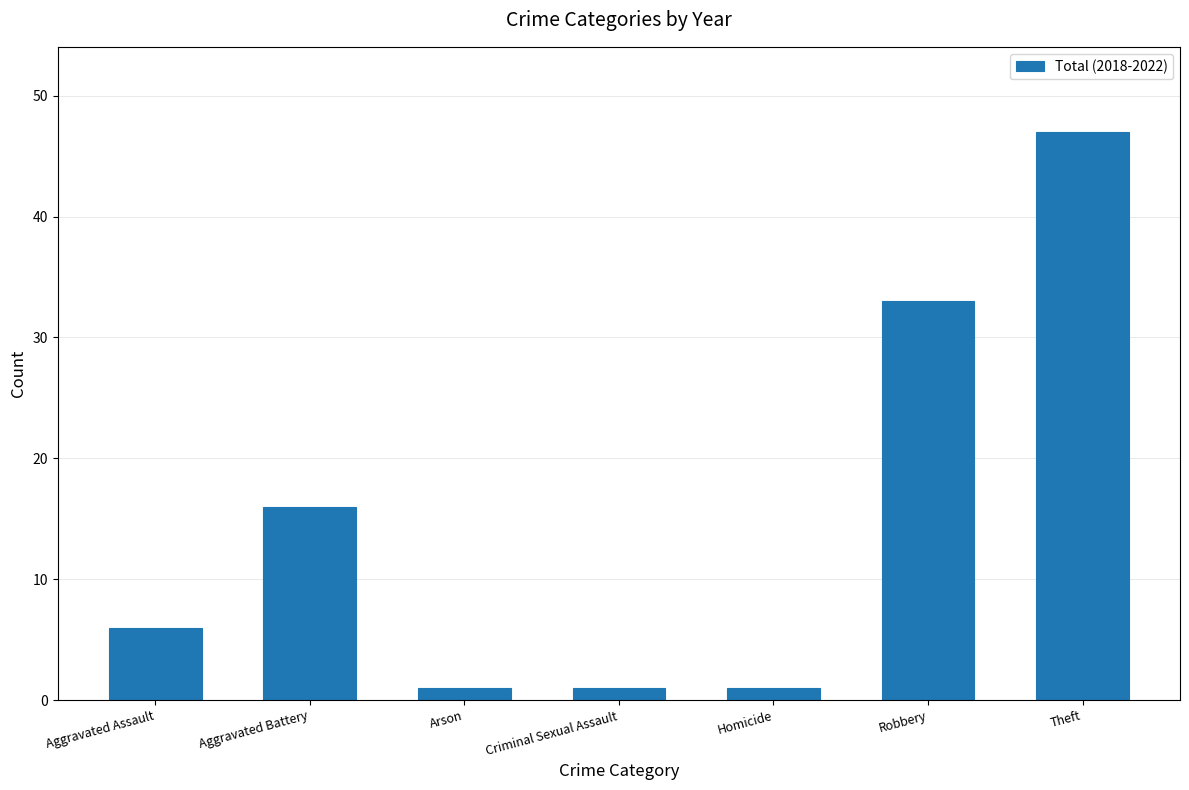

What position from the right is Arson?

5